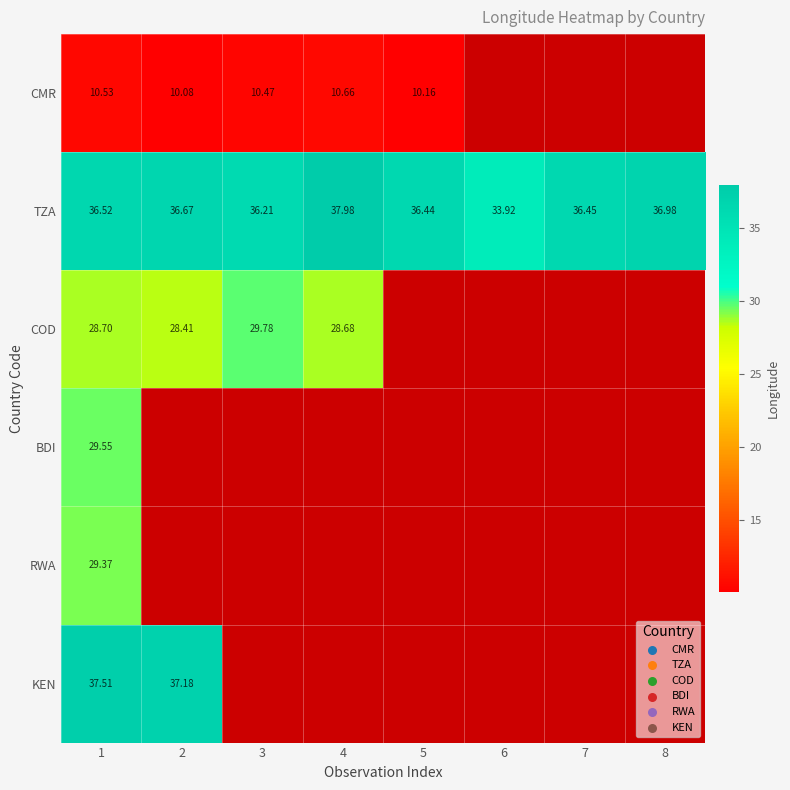

Is the value of COD at 5 greater than the value of BDI at 7?

No